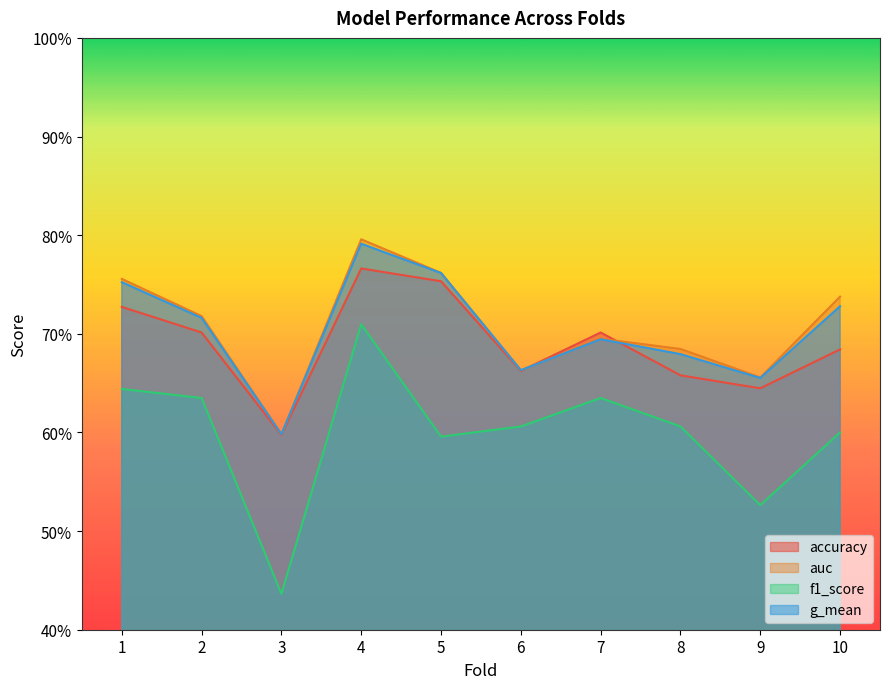

True or false: auc and f1_score intersect in this chart.

False